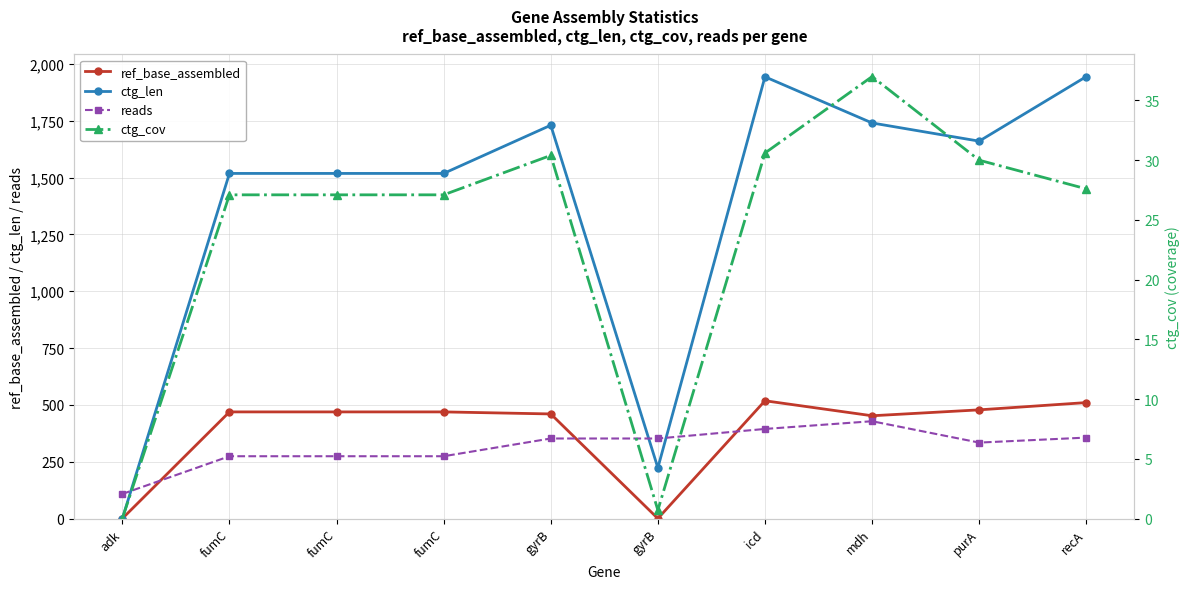

True or false: ctg_cov has a value of 30.0 at purA.

True